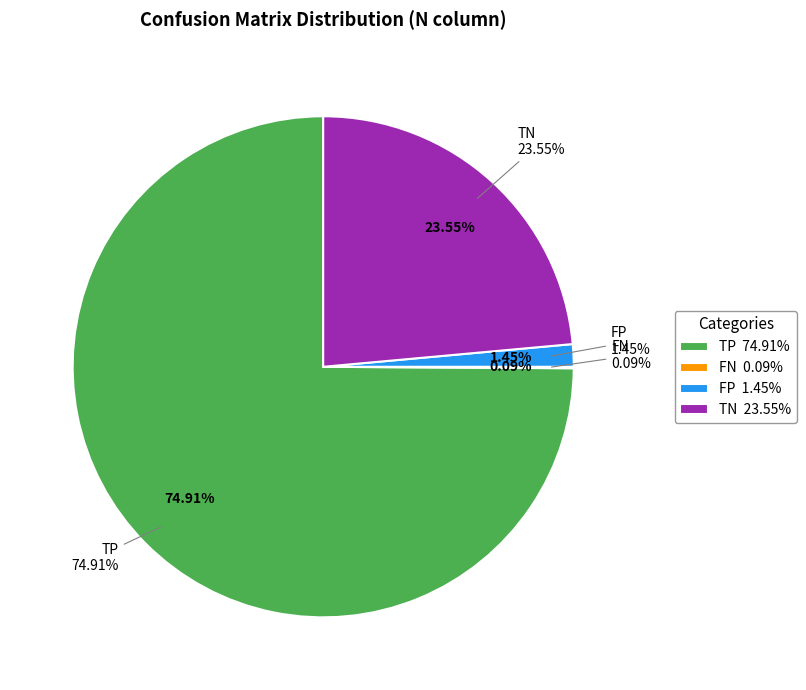

Rank the categories by value from lowest to highest.

FN, FP, TN, TP